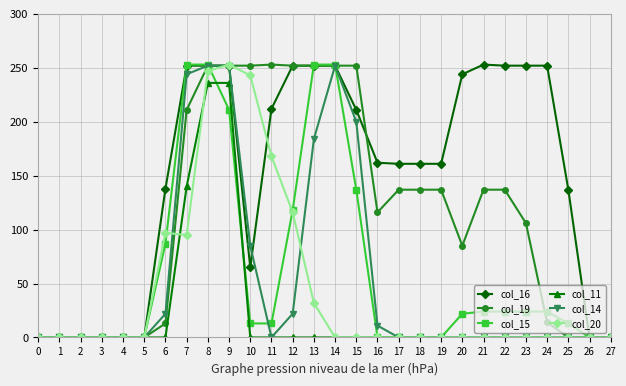

True or false: col_14 has more than 0 points higher than both neighbors.

True